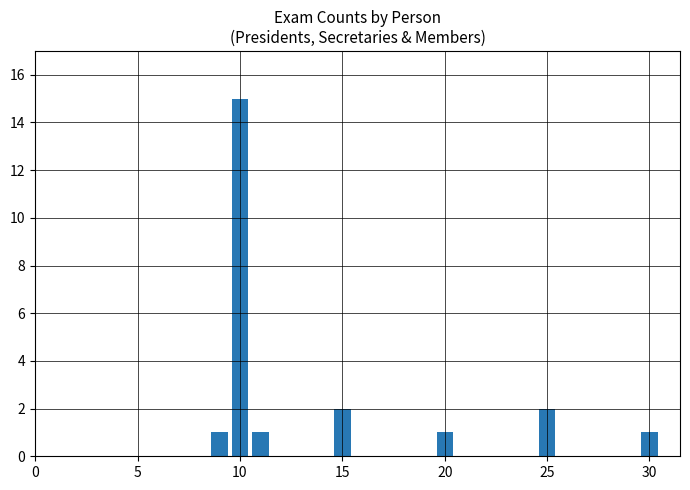

Reading right to left, transcribe all the data shown in this chart.

1	2	1	2	1	15	1